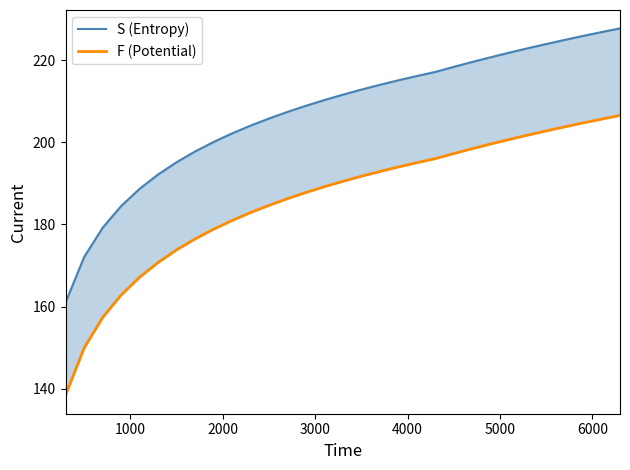

What position from the left is 3000?

4